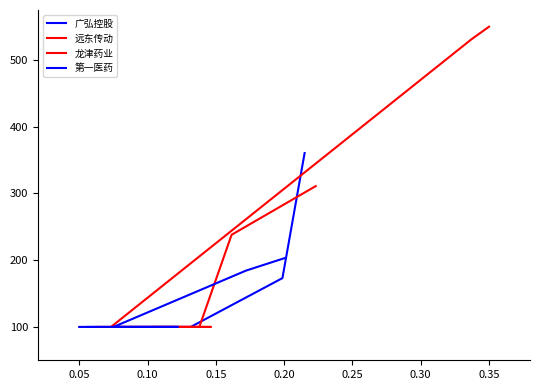

How many intersections are there between 远东传动 and 广弘控股?

2